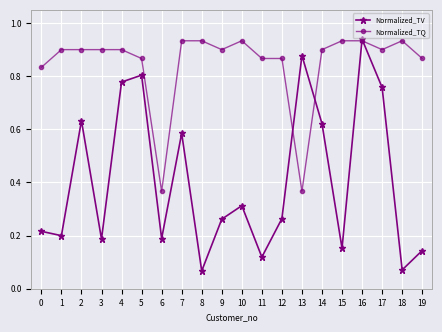

What is the spread (max minus min) of values at 3?

0.7